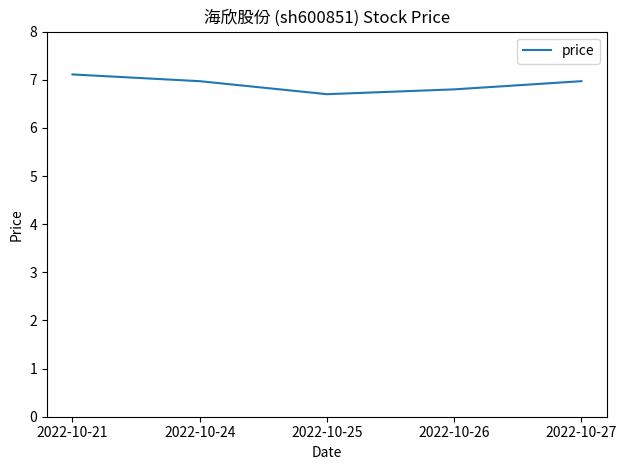

What is the greatest value displayed?

7.1